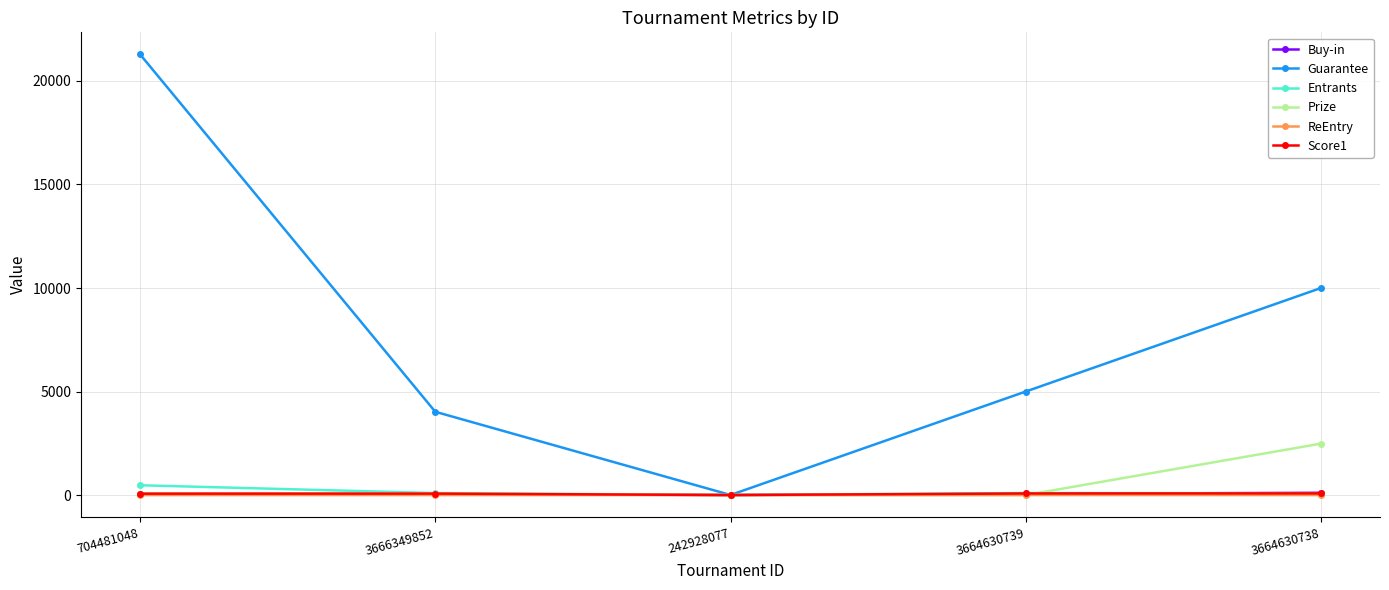

Is the value of ReEntry at 704481048 greater than the value of Guarantee at 704481048?

No